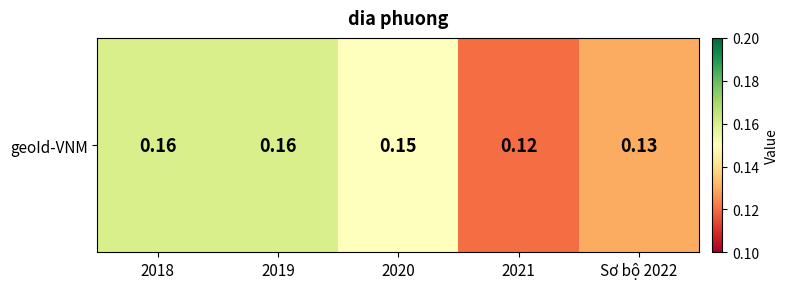

How many series are shown in this chart?

1